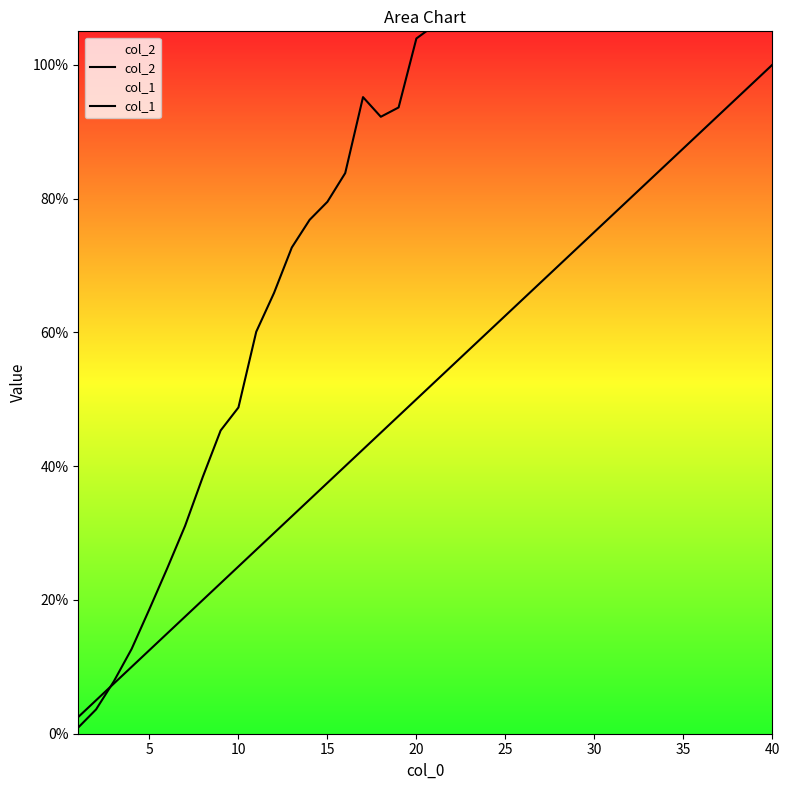

True or false: col_1 has a value of 3.2 at 10.

False